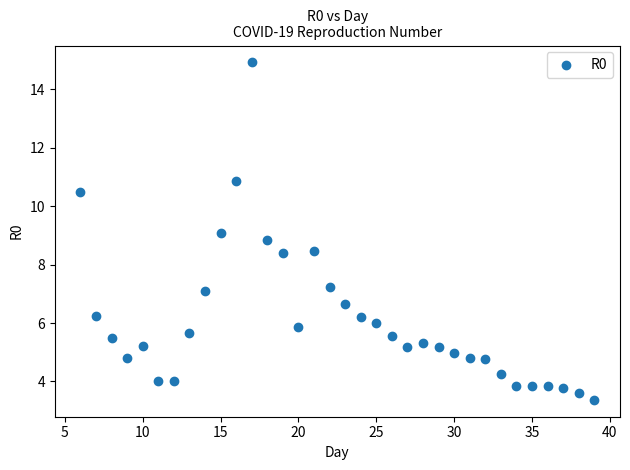

What is the range of Y values (max minus min)?

11.6